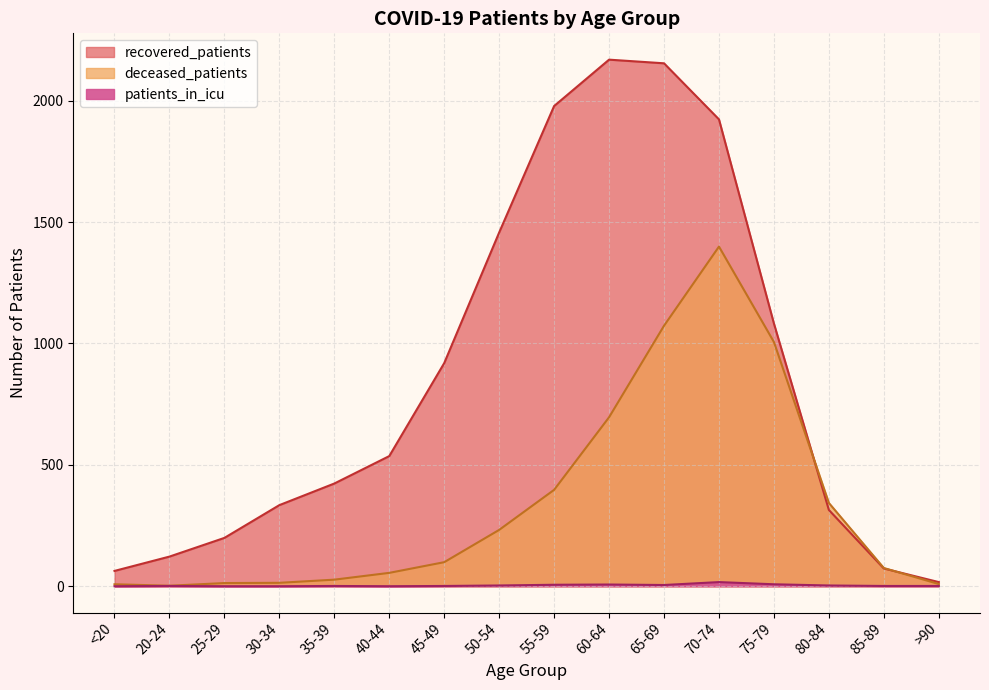

Which category has the lowest value in the deceased_patients series?

20-24